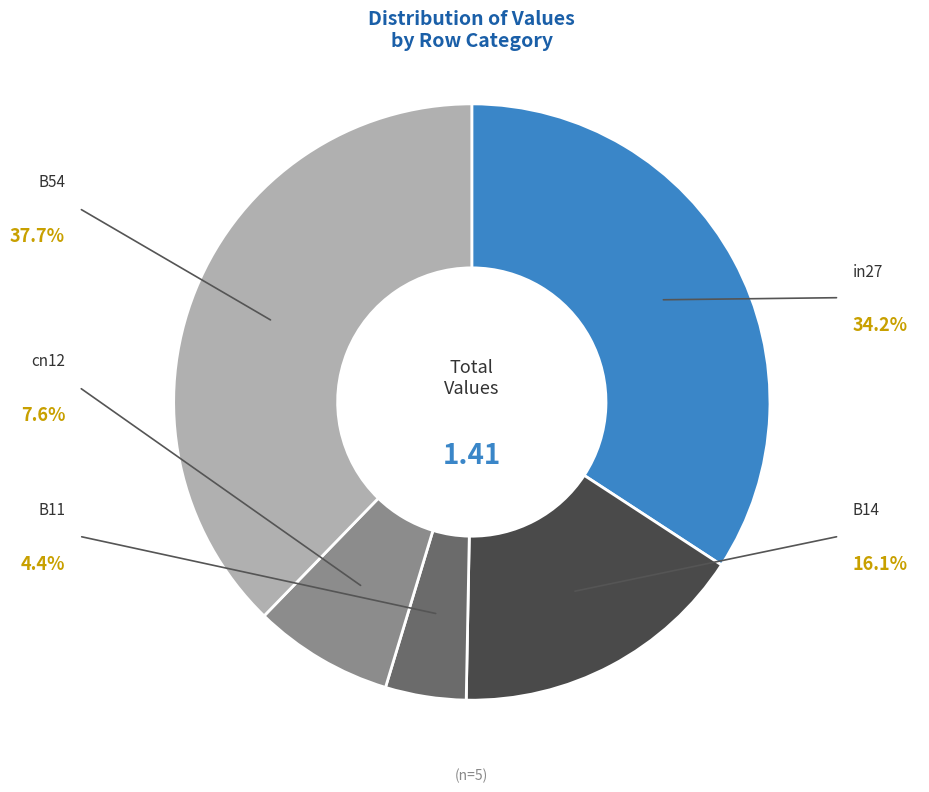

Rank the categories by value from lowest to highest.

B11, cn12, B14, in27, B54